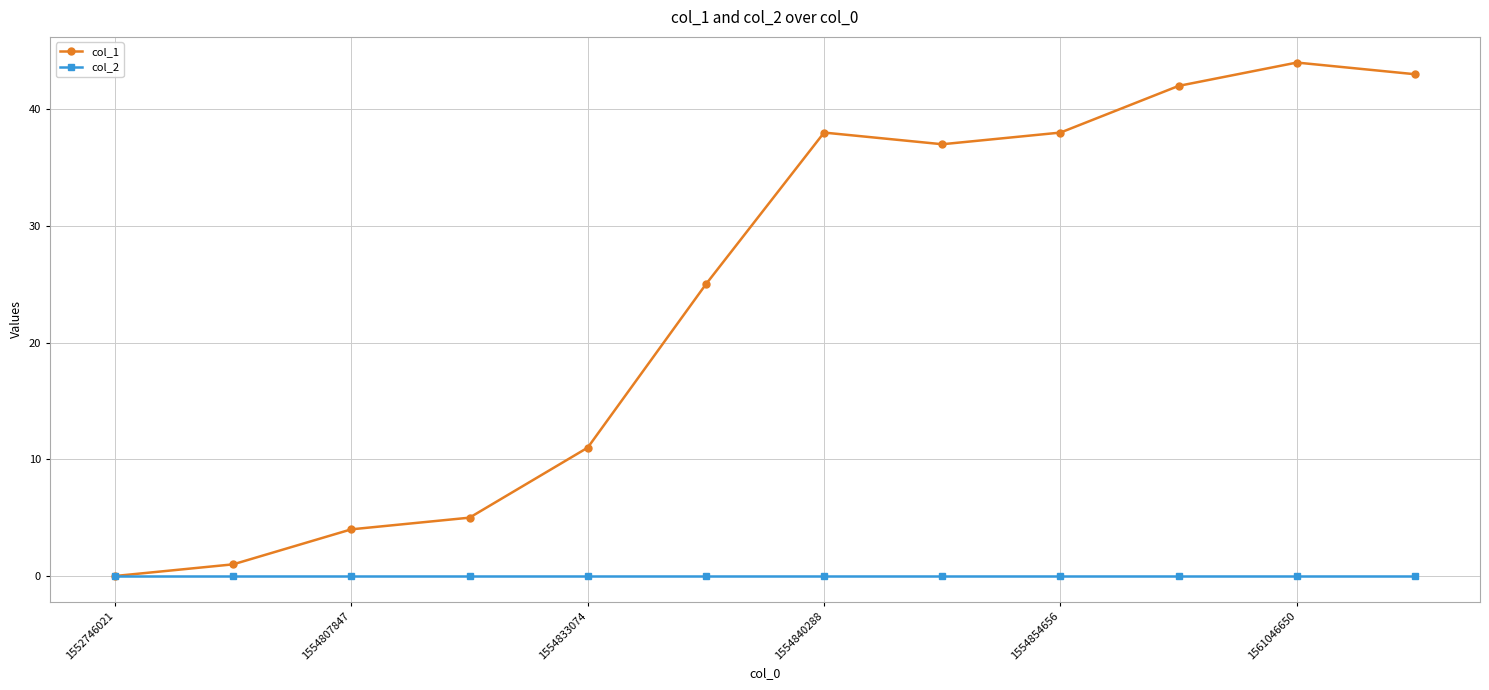

How many distinct data groups are displayed?

2